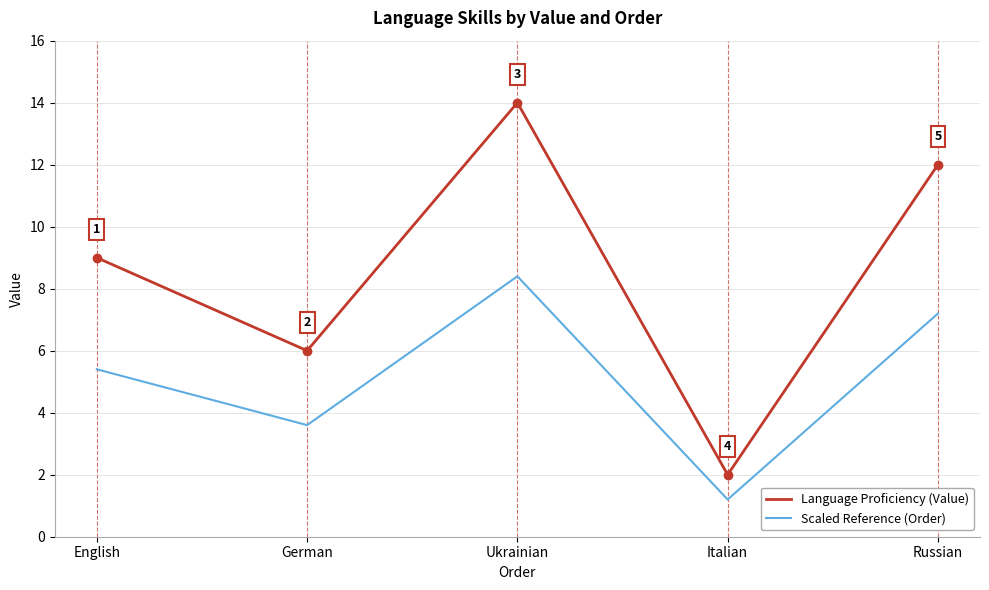

What is the difference between the maximum and second lowest values in the Language Proficiency (Value) series?

8.0